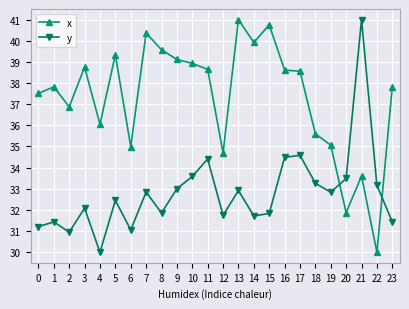

How many distinct data groups are displayed?

2